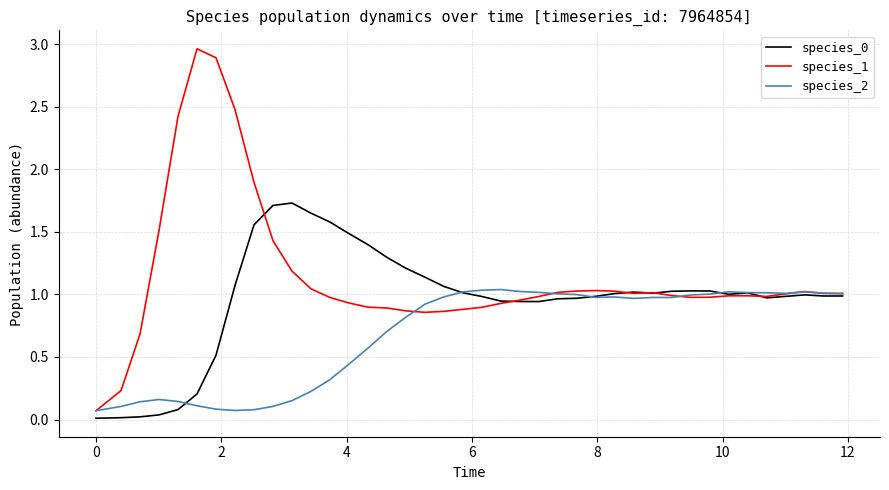

Which series has the largest total across all categories?

species_1